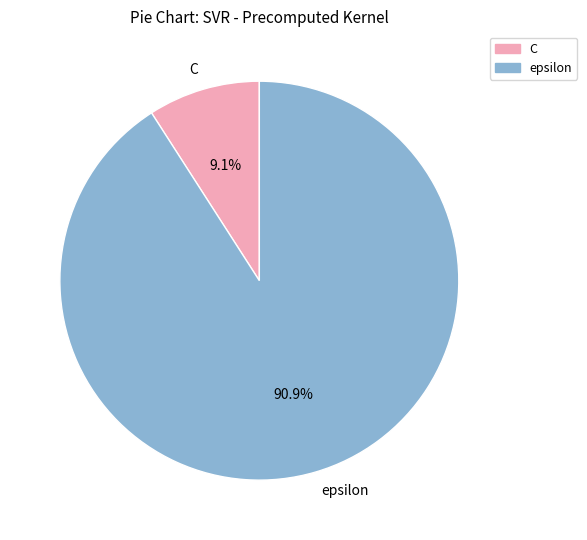

True or false: epsilon accounts for 99% of the total.

False